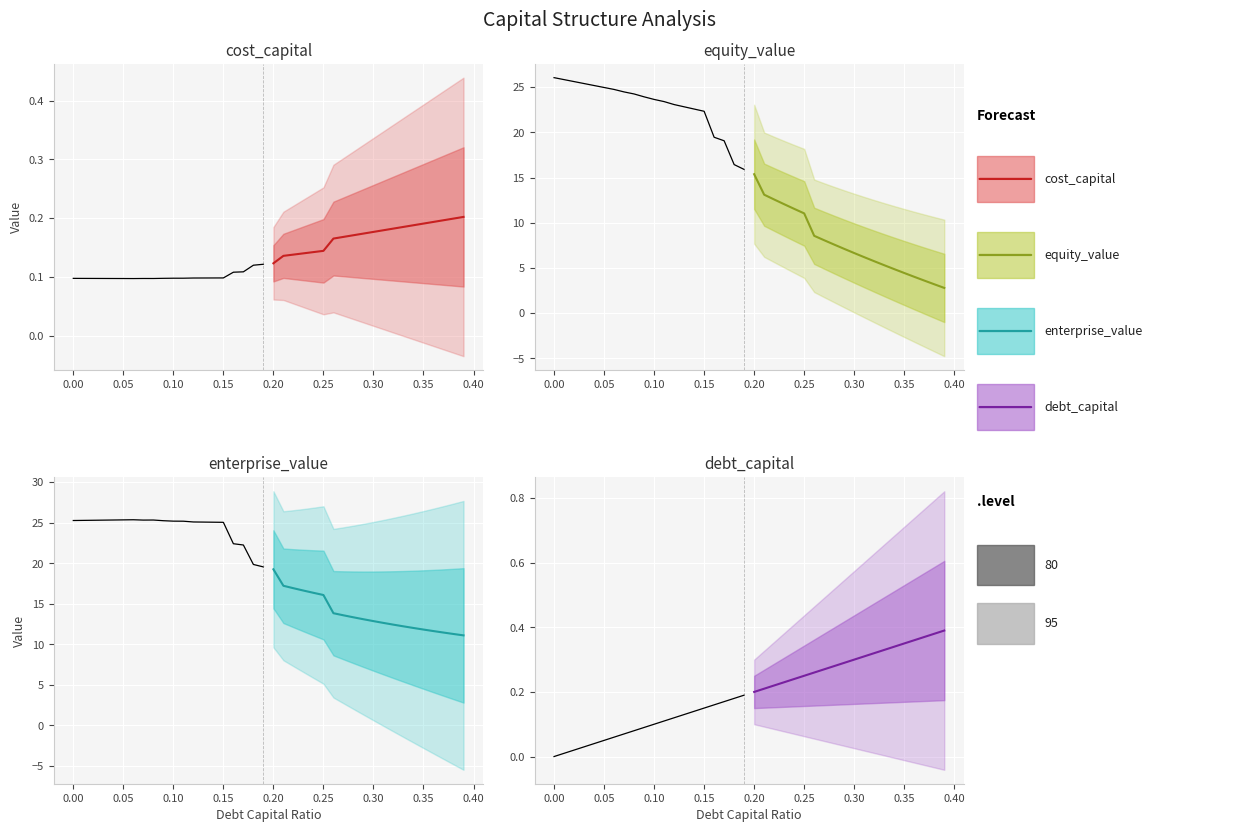

At which label does enterprise_value reach its peak?

0.06